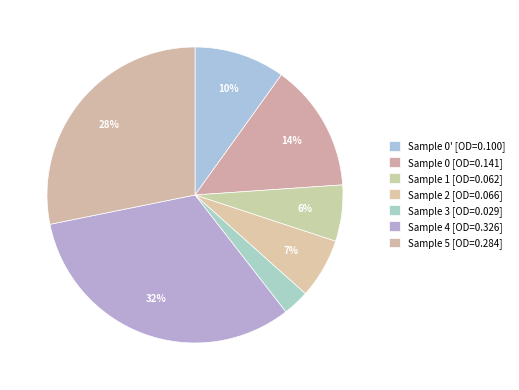

Count the number of slices in the pie.

7